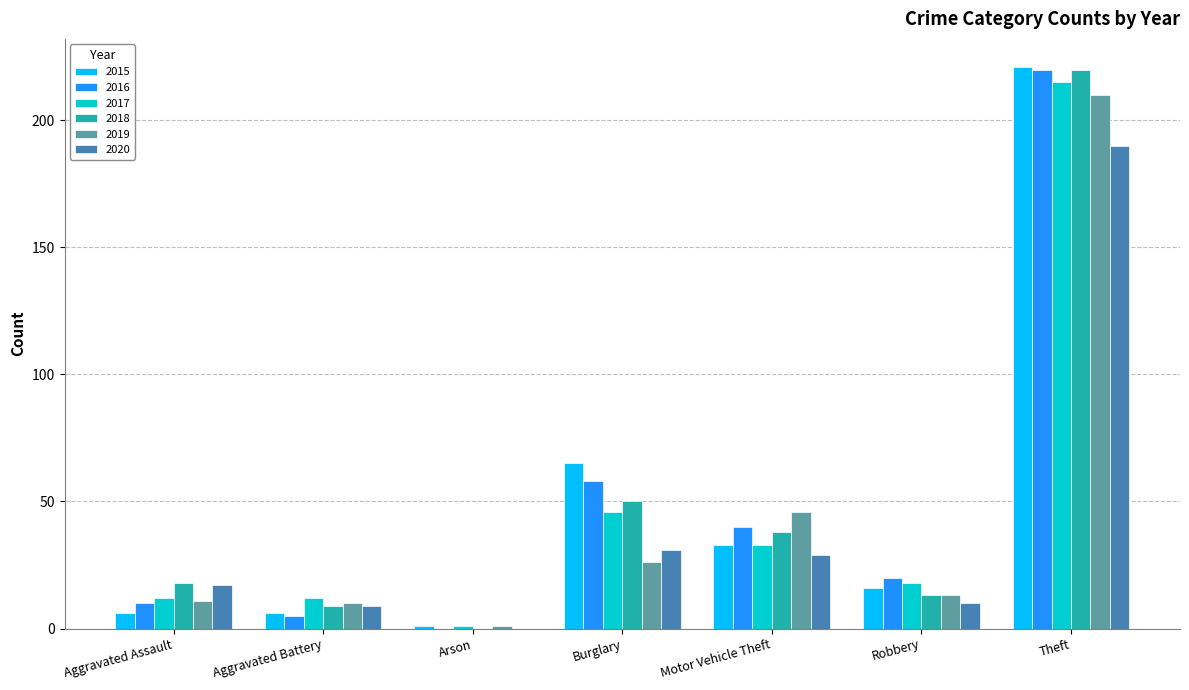

What are all the series names shown in the legend?

2015, 2016, 2017, 2018, 2019, 2020